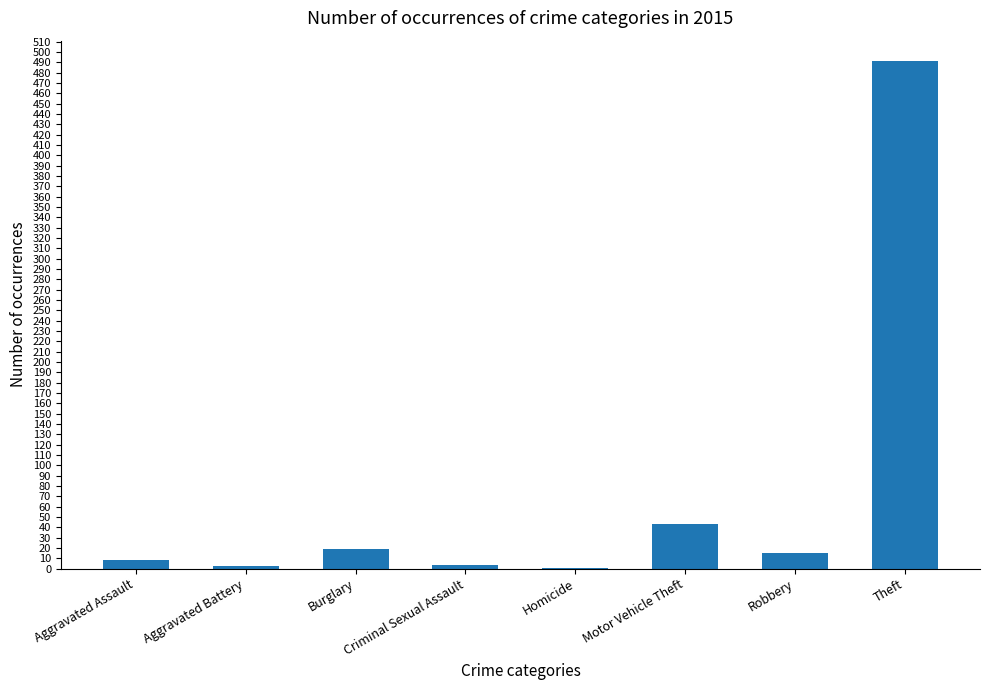

Which has a higher value, Motor Vehicle Theft or Homicide?

Motor Vehicle Theft